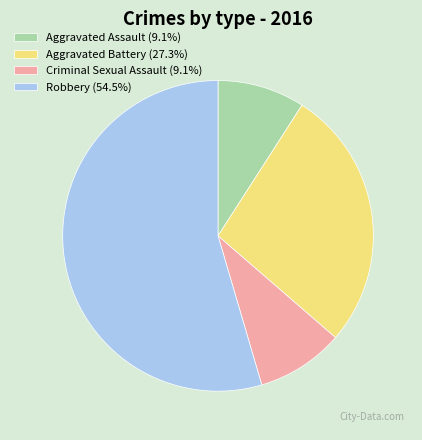

Does any single category account for the majority?

Yes